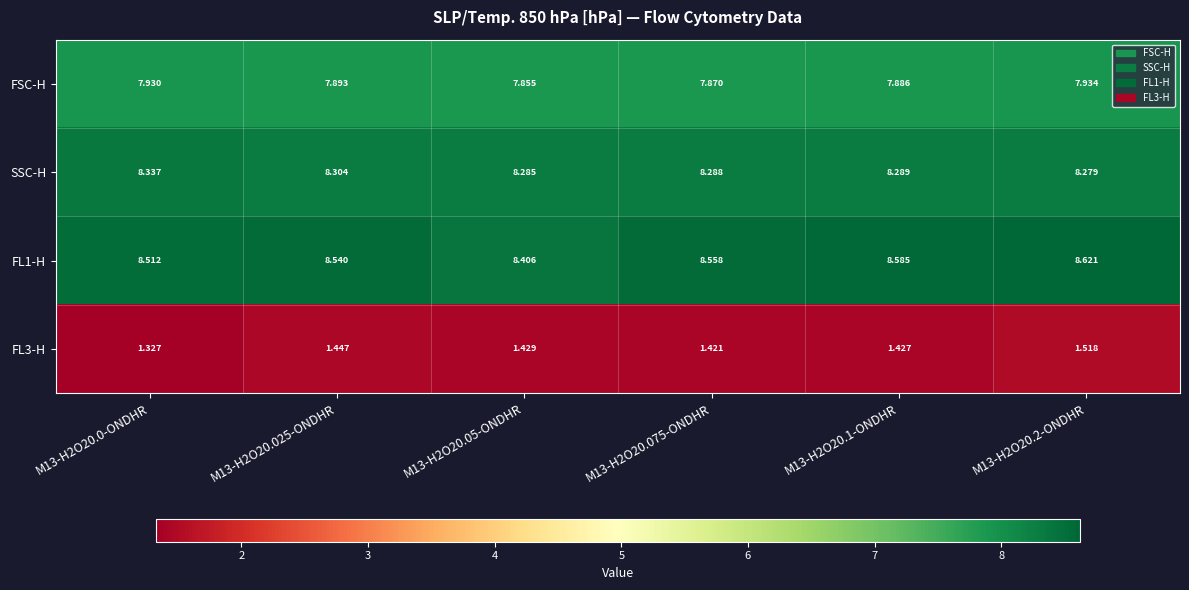

Is the value of FL3-H at M13-H2O20.075-ONDHR greater than the value of SSC-H at M13-H2O20.0-ONDHR?

No